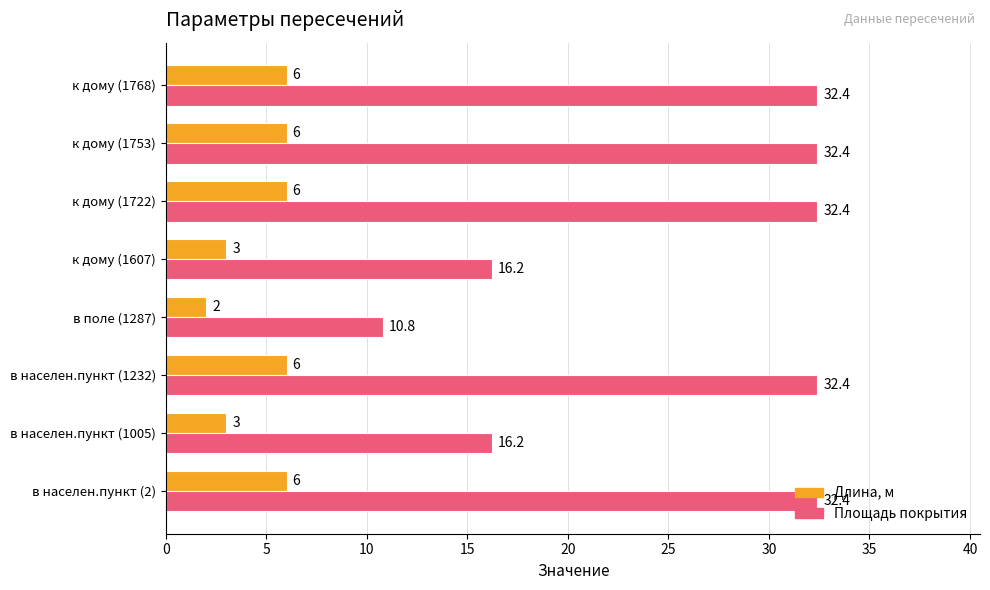

At how many categories does at least one series exceed 7?

8